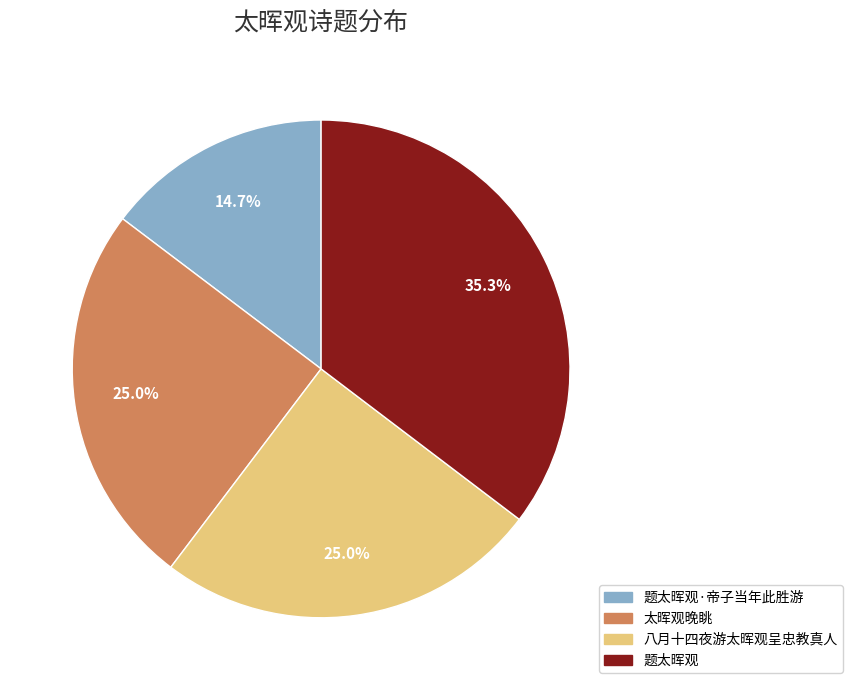

How many segments does this pie chart have?

4